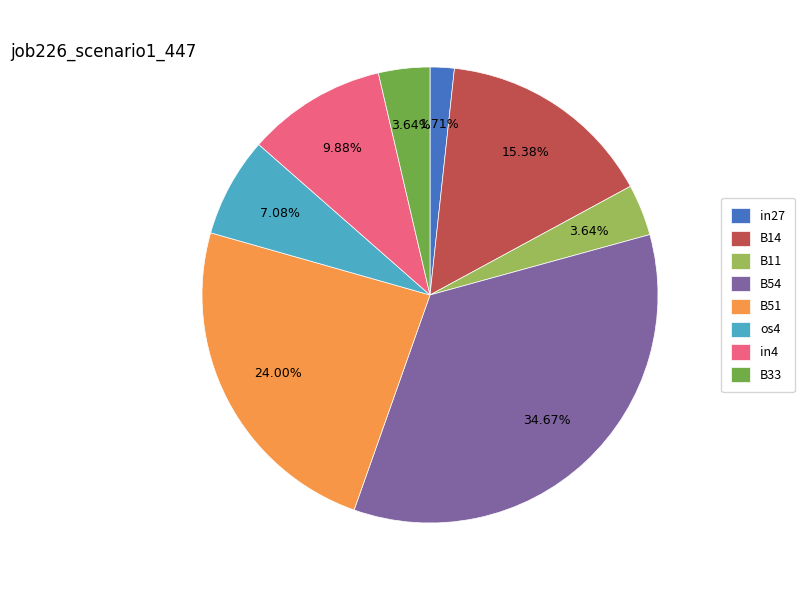

Does B54 account for over 50% of the chart?

No